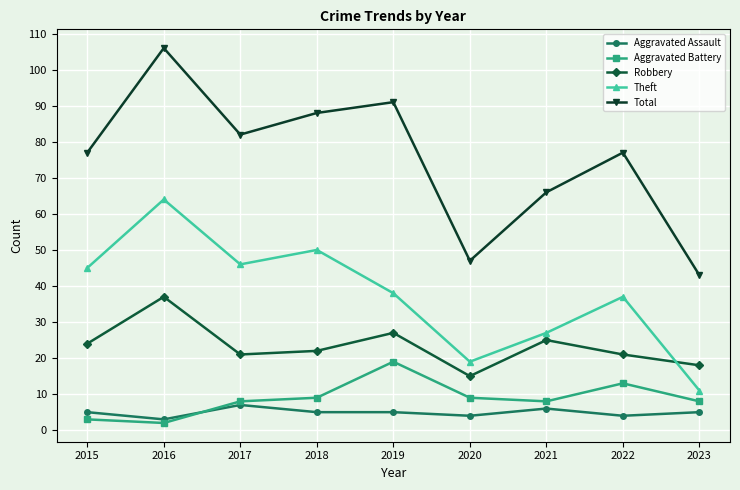

True or false: Total and Aggravated Assault cross at least once.

False